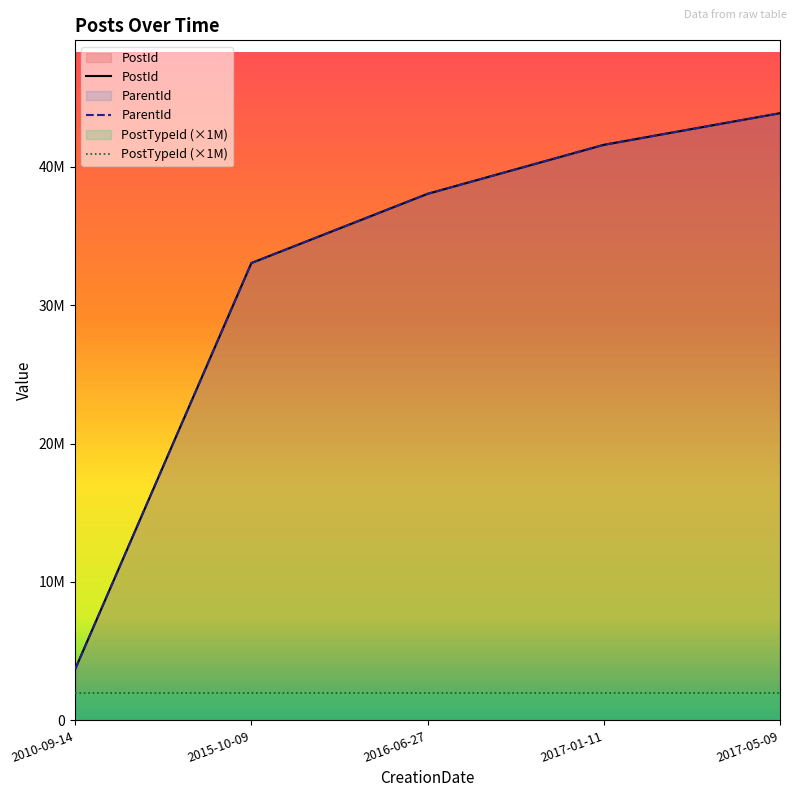

What is the label of the 5th point from the right?

2010-09-14